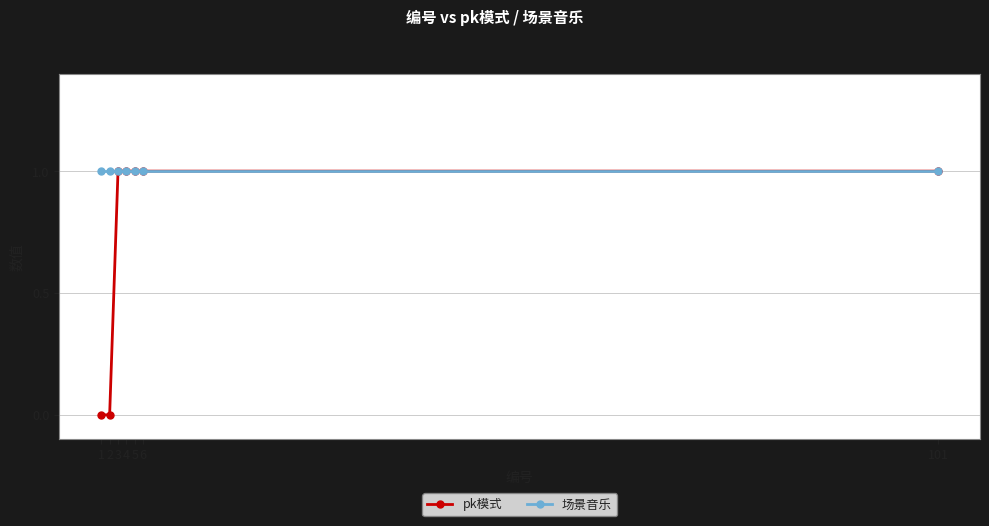

Rank the series by their average value, from highest to lowest.

场景音乐, pk模式